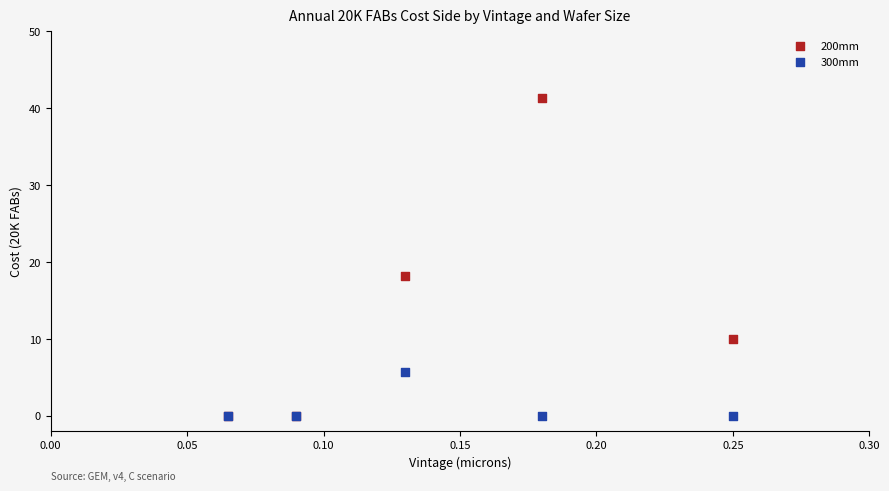

Across all series, what Y value is closest to 20?

18.2